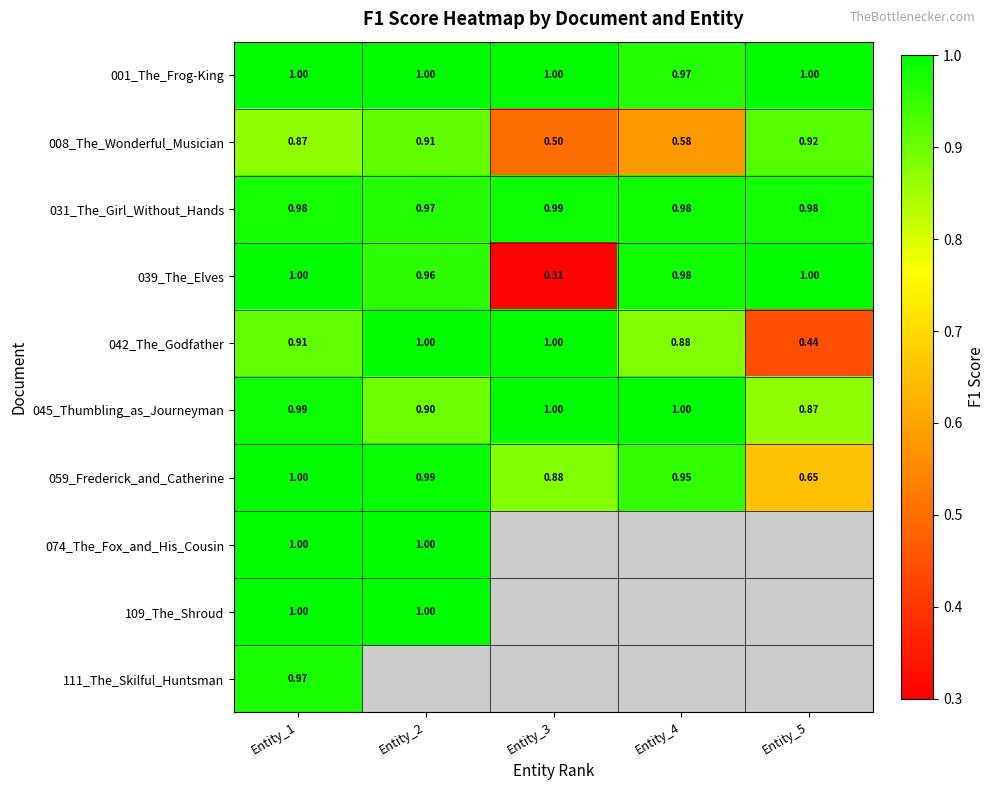

Is the value of 045_Thumbling_as_Journeyman at Entity_4 greater than the value of 059_Frederick_and_Catherine at Entity_2?

Yes